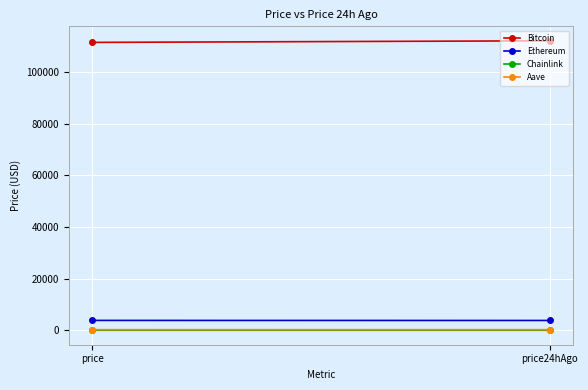

What are all the series names shown in the legend?

Bitcoin, Ethereum, Chainlink, Aave